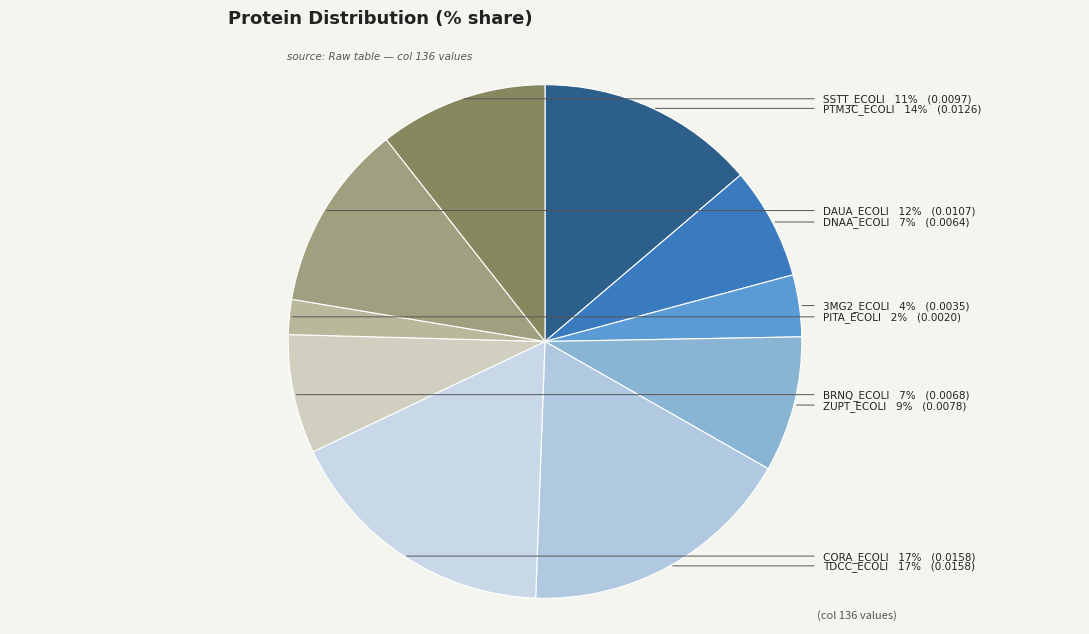

To the nearest percent, what portion does sp|P04395|3MG2_ECOLI represent?

4%